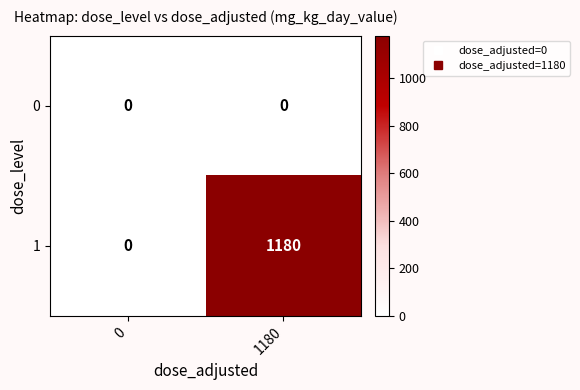

How many distinct data groups are displayed?

2